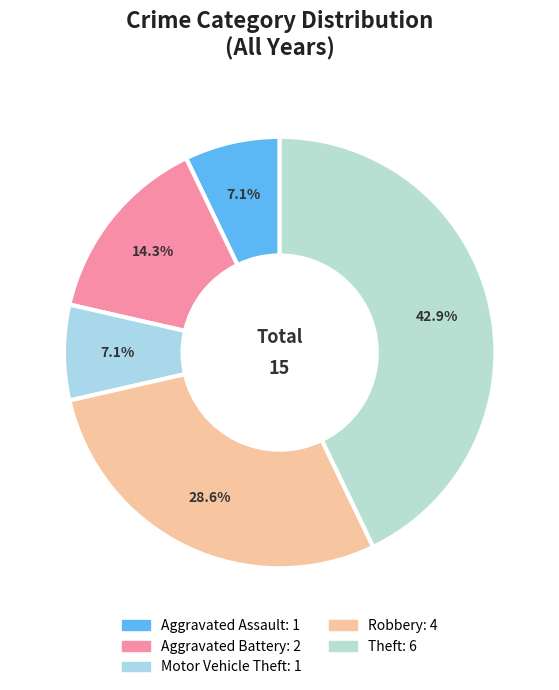

The Theft slice represents 29% of the pie. True or false?

False